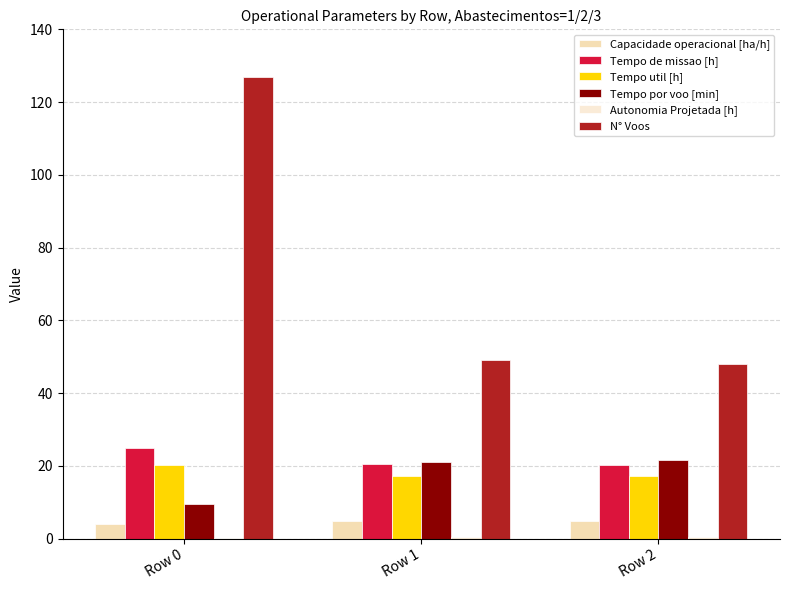

What is the sum of all Tempo util [h] values?

54.6